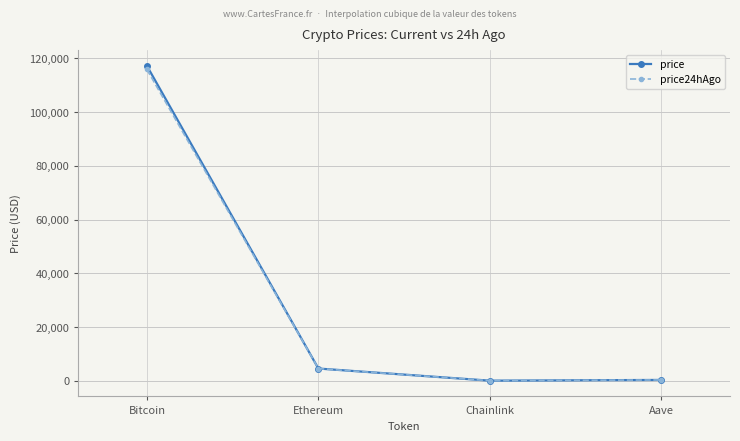

At how many categories does at least one series exceed 26784?

1